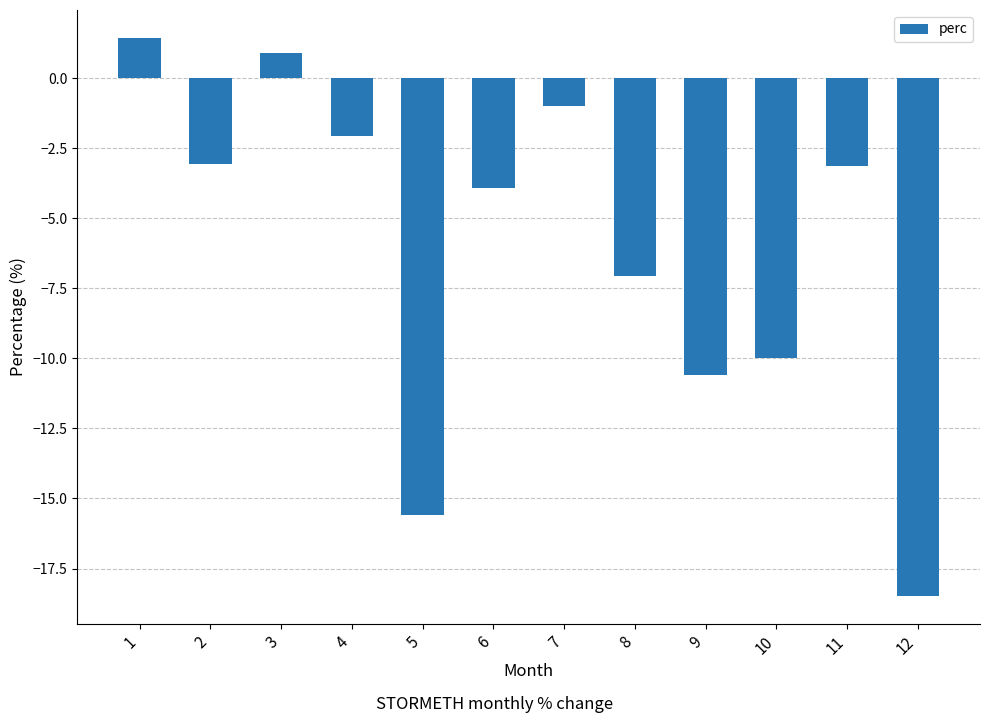

What is the maximum value shown in the chart?

1.4